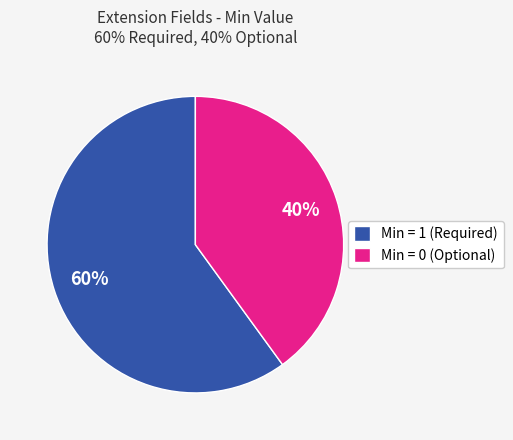

What is the largest slice in the pie chart?

Min = 1 (Required)